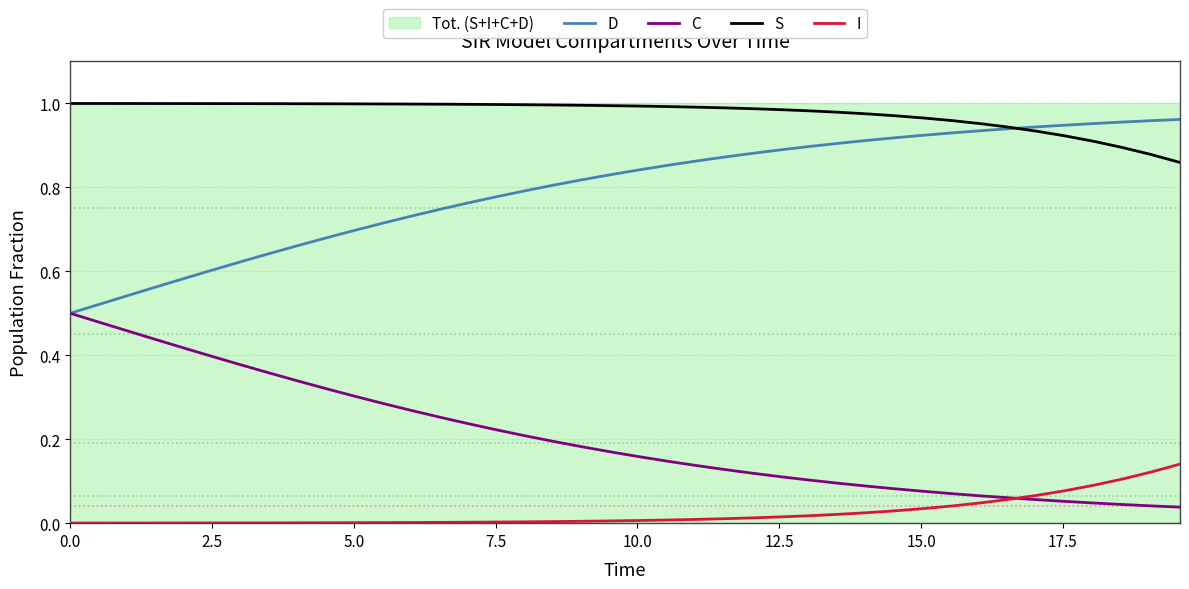

How many lines are shown in the chart?

4